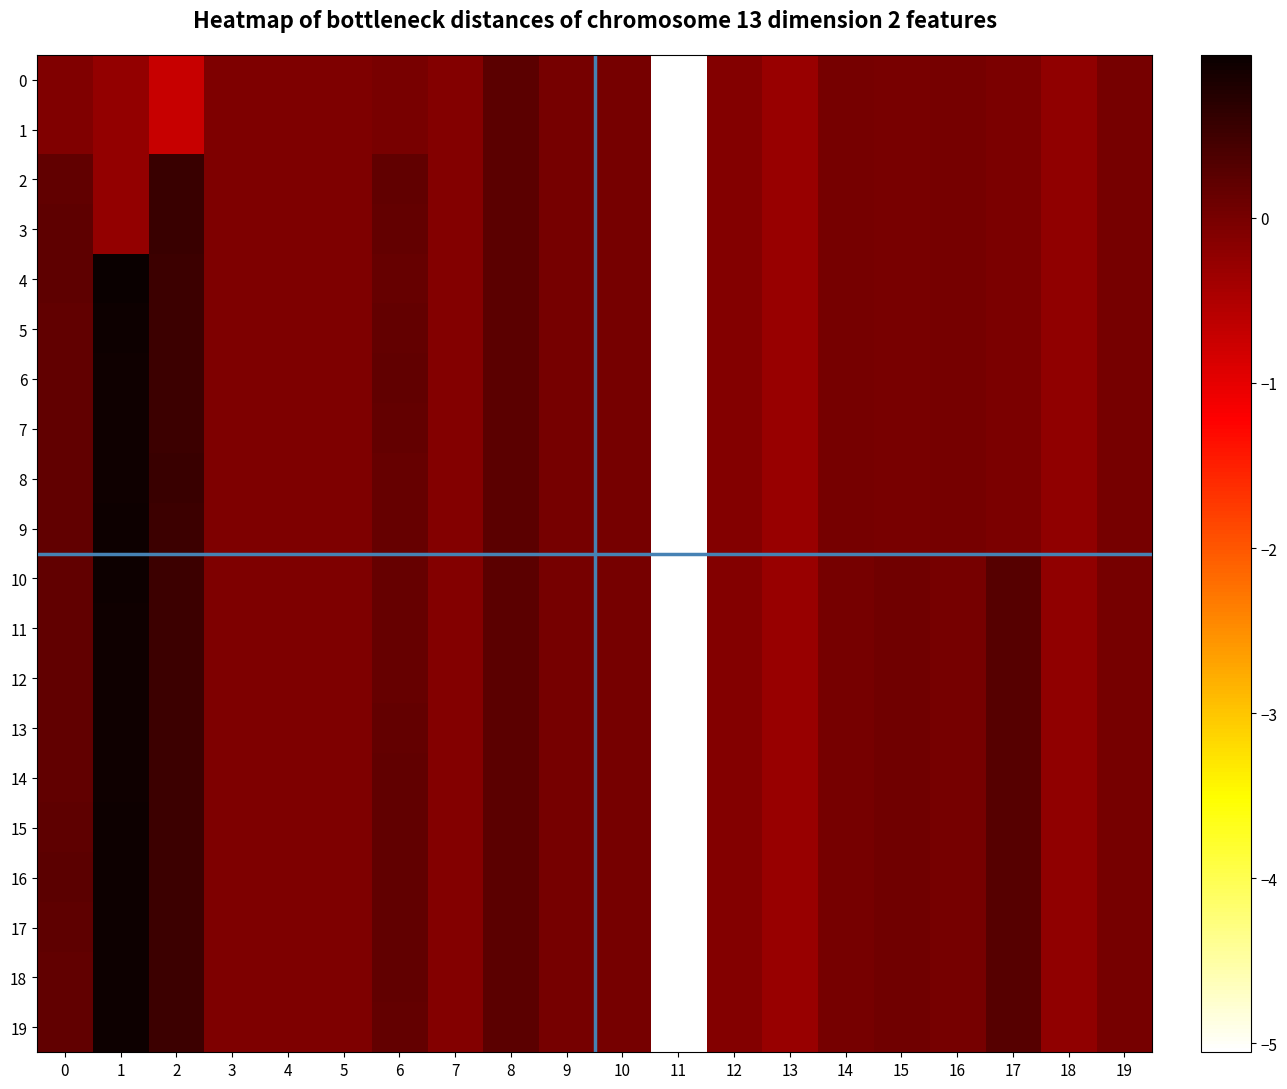

Which series has the largest total across all categories?

16